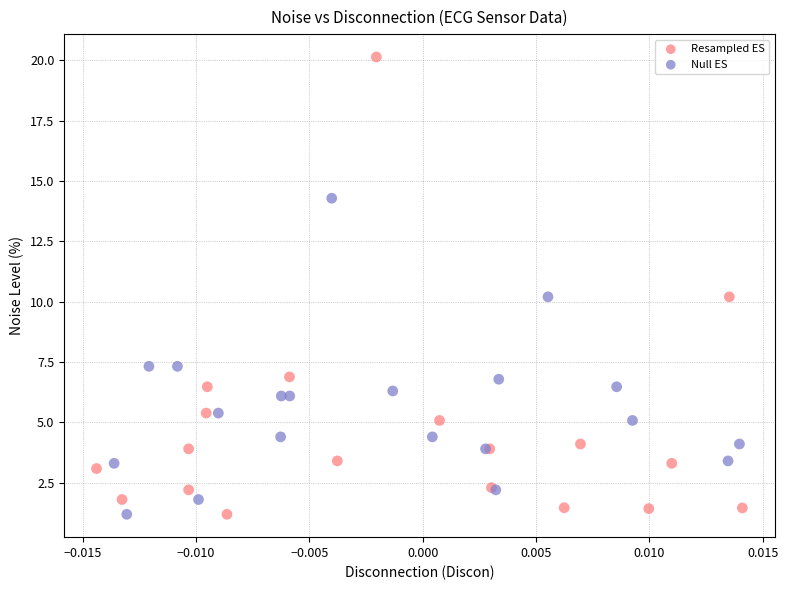

Which series has the widest spread of Y values?

Resampled ES